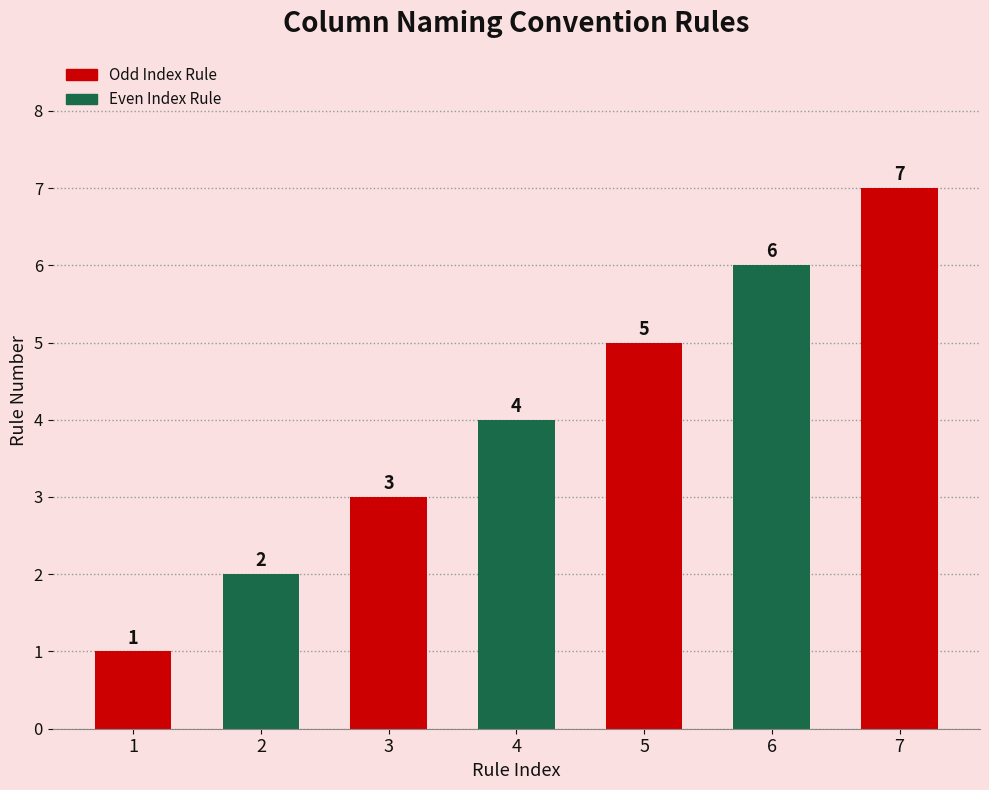

The value at 5 is 5. True or false?

True